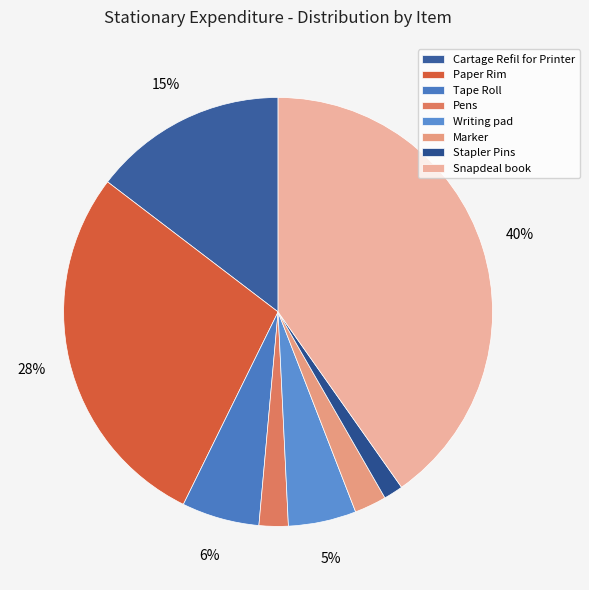

Count the number of slices in the pie.

8